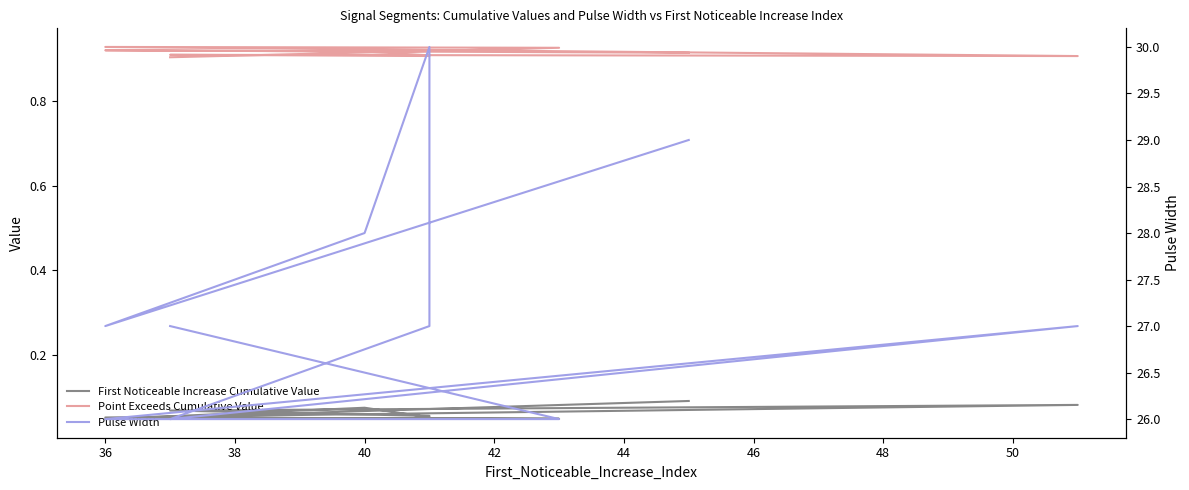

The First Noticeable Increase Cumulative Value series shows 0.1 at 36. True or false?

True